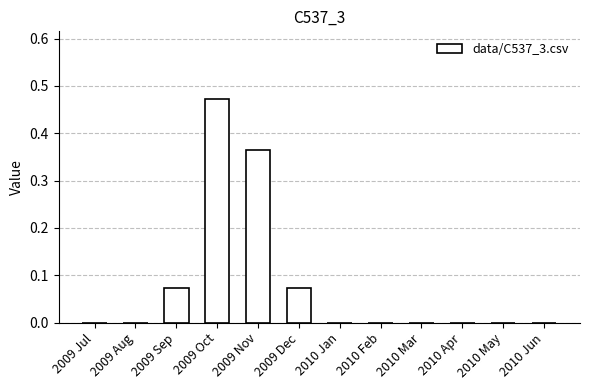

The chart shows a value of -0.2 at 2010 Mar. True or false?

False